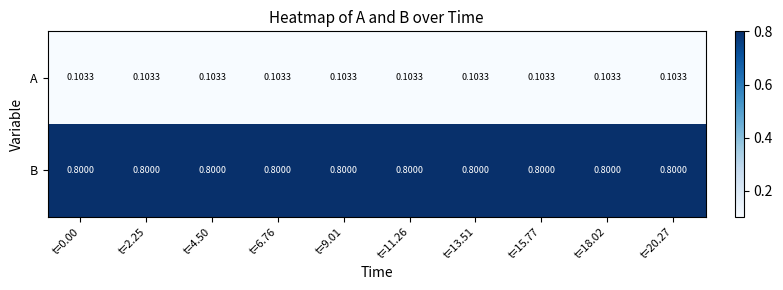

At t=18.02, list the series in order from largest to smallest.

B, A